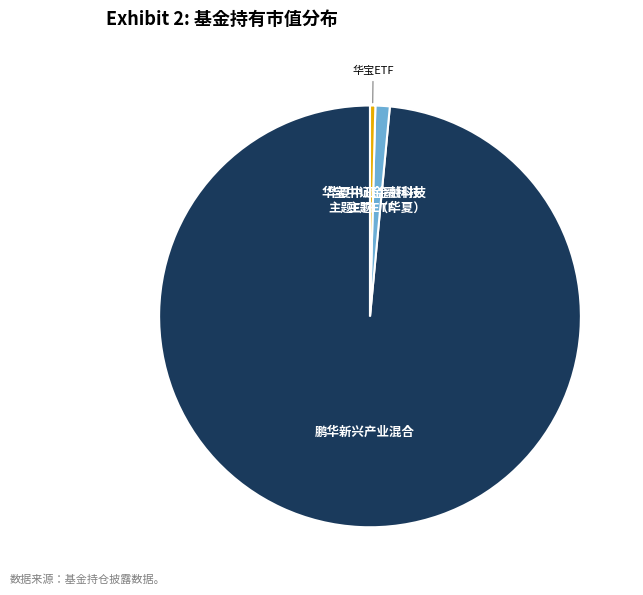

Is there any slice that represents more than half of the pie?

Yes